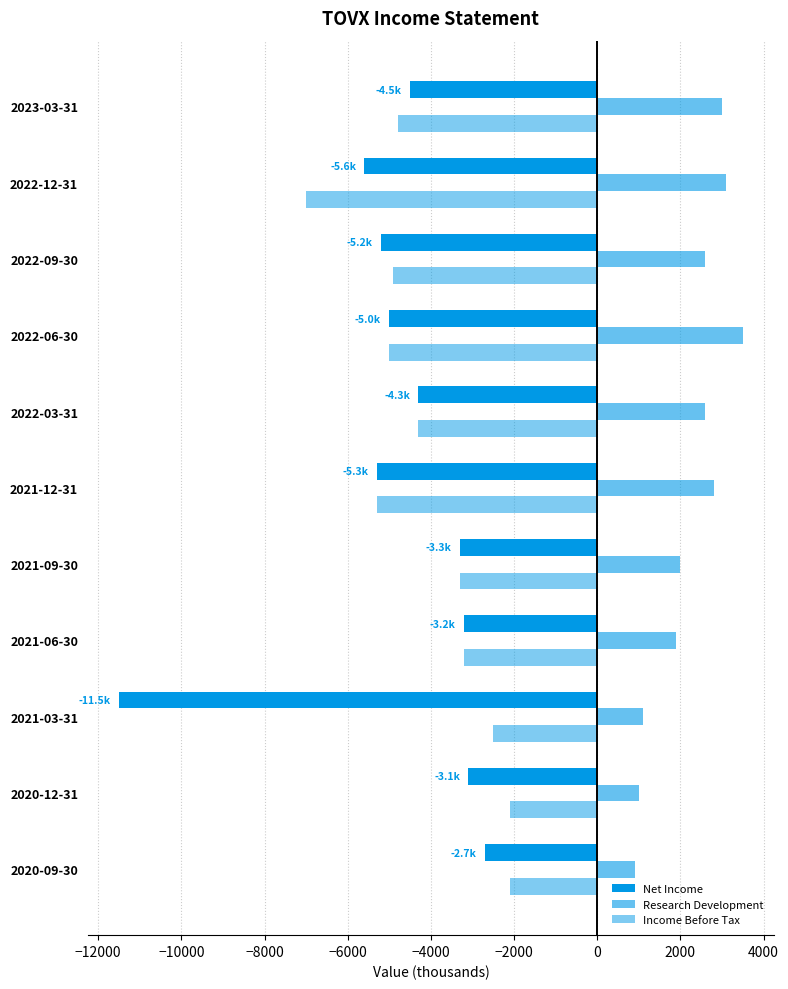

How many distinct data groups are displayed?

3